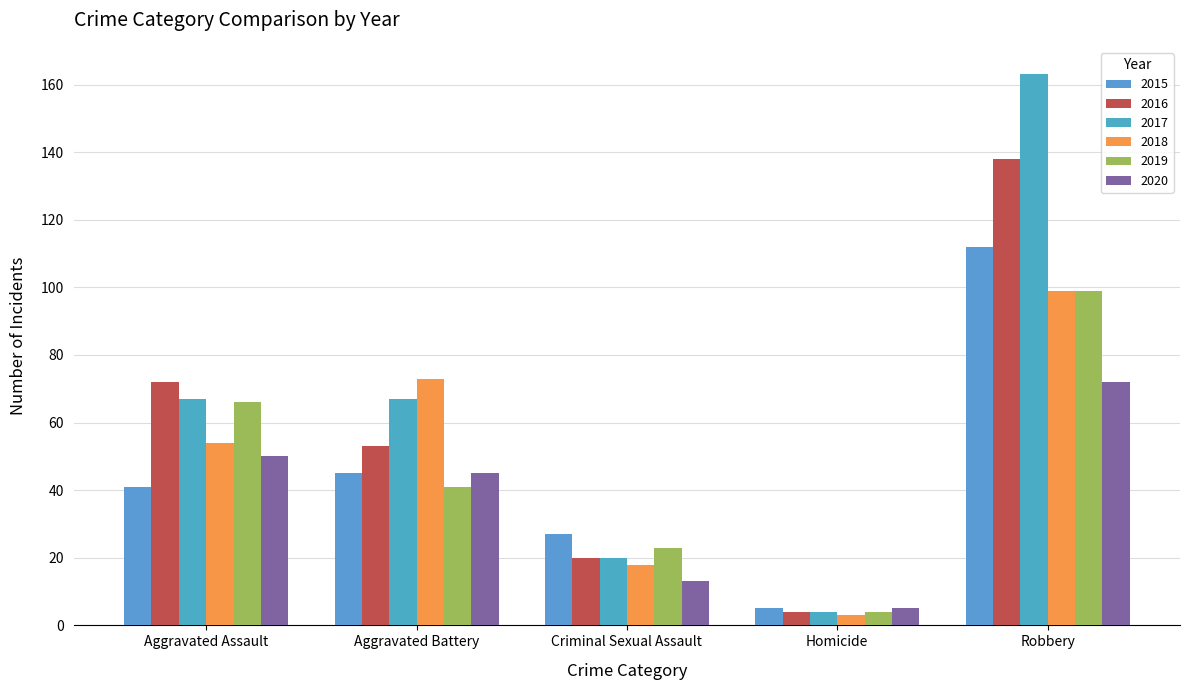

How many data points does each series have?

5